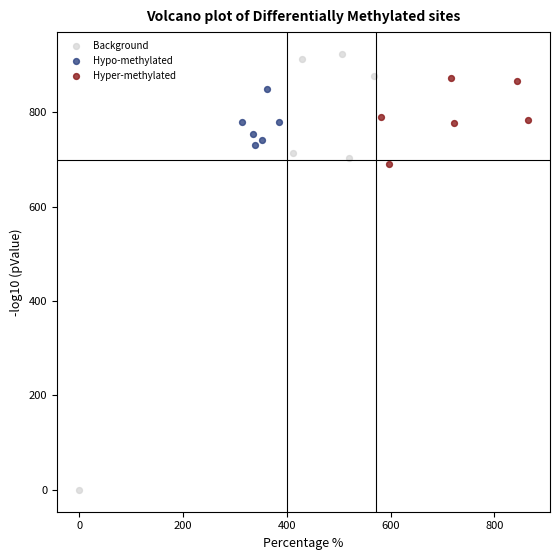

Which series has the widest spread of Y values?

Background